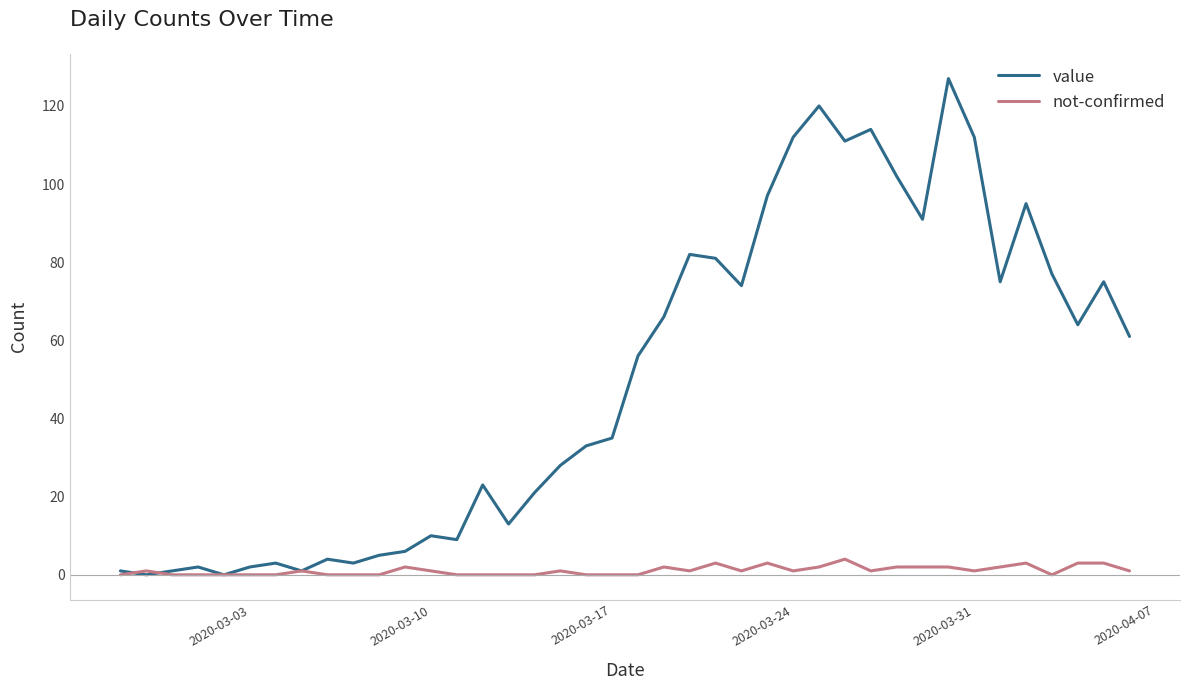

Which series has the largest range (max minus min)?

value